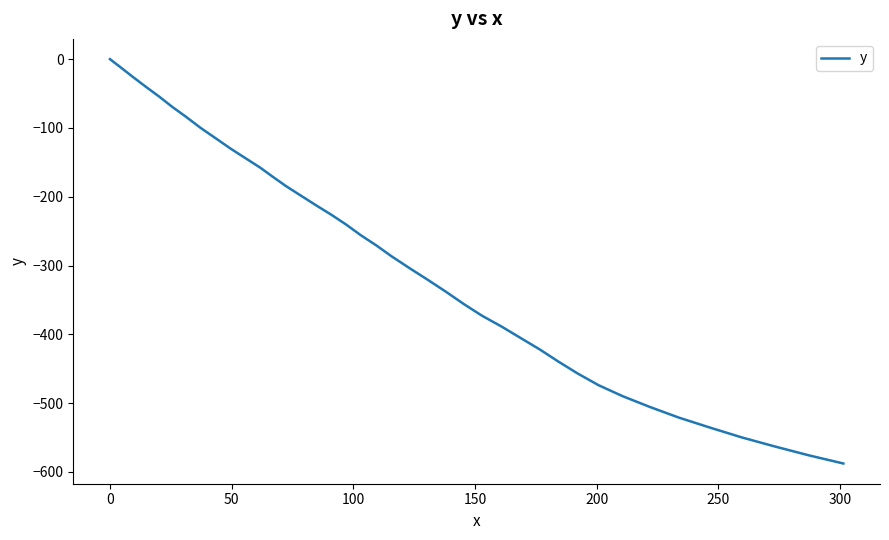

What is the difference between the maximum and minimum values?

587.7